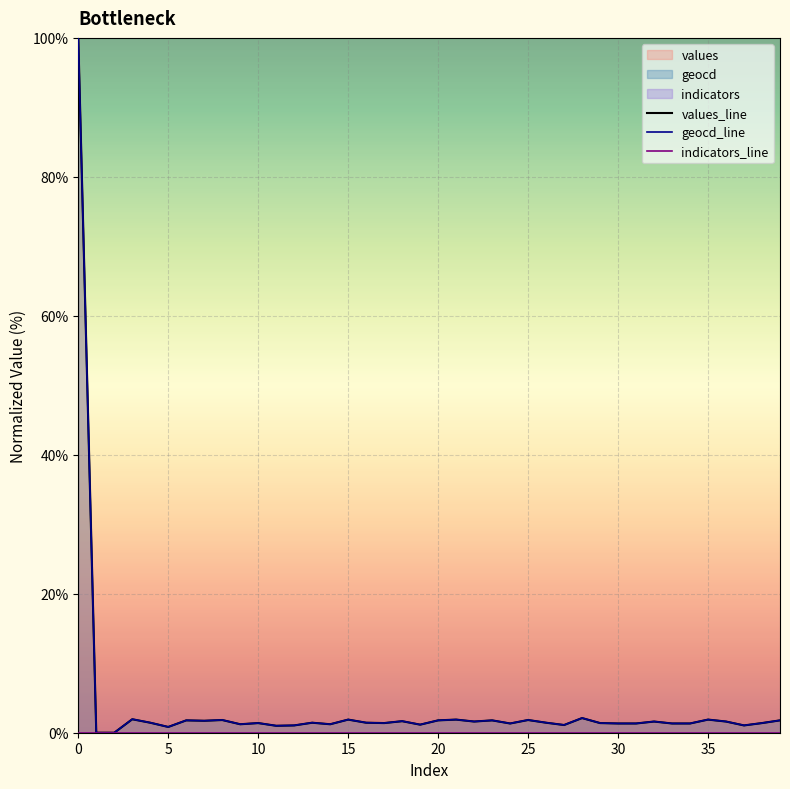

Reading left to right, transcribe all the data shown in this chart.

values_line: 100.0	0.0	0.0	1.9	1.4	0.8	1.8	1.7	1.8	1.2	1.4	1.0	1.1	1.4	1.2	1.9	1.4	1.4	1.7	1.2	1.8	1.9	1.6	1.8	1.3	1.8	1.4	1.1	2.1	1.4	1.3	1.3	1.6	1.3	1.3	1.9	1.6	1.1	1.4	1.8
geocd_line: 100.0	0.0	0.0	1.9	1.4	0.8	1.8	1.7	1.8	1.2	1.4	1.0	1.1	1.4	1.2	1.9	1.4	1.4	1.7	1.2	1.8	1.9	1.6	1.8	1.3	1.8	1.4	1.1	2.1	1.4	1.3	1.3	1.6	1.3	1.3	1.9	1.6	1.1	1.4	1.8
indicators_line: 0.0	0.0	0.0	0.0	0.0	0.0	0.0	0.0	0.0	0.0	0.0	0.0	0.0	0.0	0.0	0.0	0.0	0.0	0.0	0.0	0.0	0.0	0.0	0.0	0.0	0.0	0.0	0.0	0.0	0.0	0.0	0.0	0.0	0.0	0.0	0.0	0.0	0.0	0.0	0.0